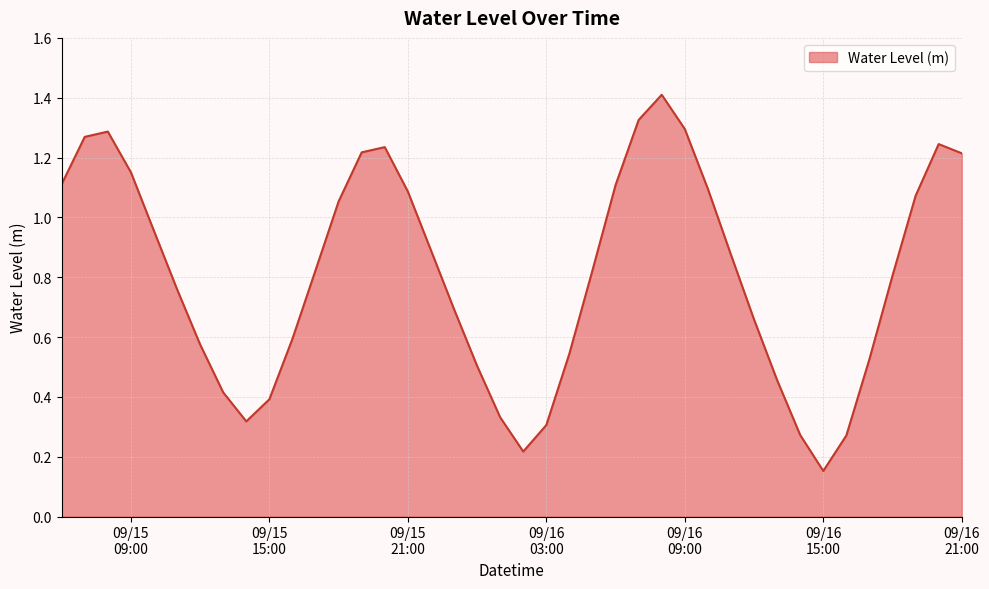

What is the greatest value displayed?

1.4